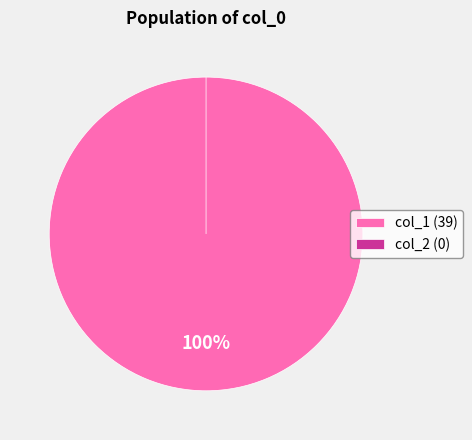

Is there any slice that represents more than half of the pie?

Yes